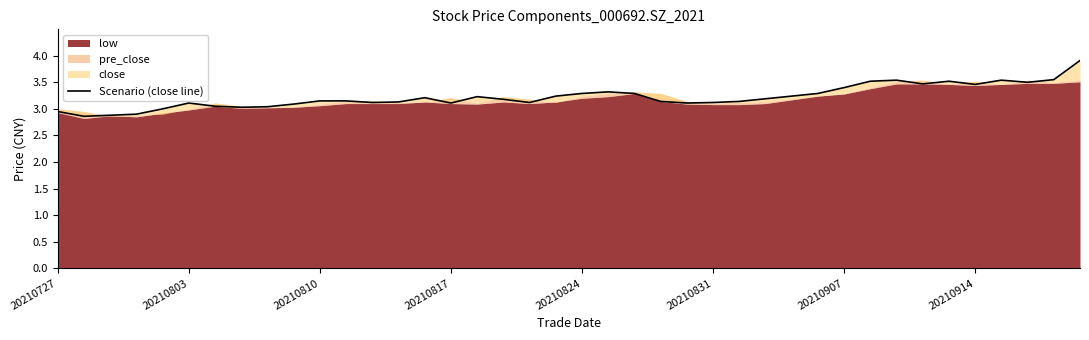

What is the sum of the values at 35 and 20210907?

6.5